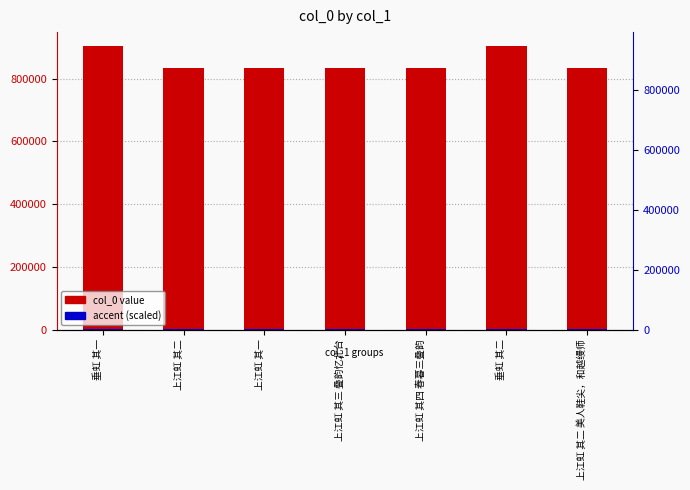

Reading left to right, what are all the values shown in this chart?

col_0 value: 903483.0	833614.0	833608.0	833615.0	833616.0	903482.0	833609.0
accent (scaled): 903.5	833.6	833.6	833.6	833.6	903.5	833.6